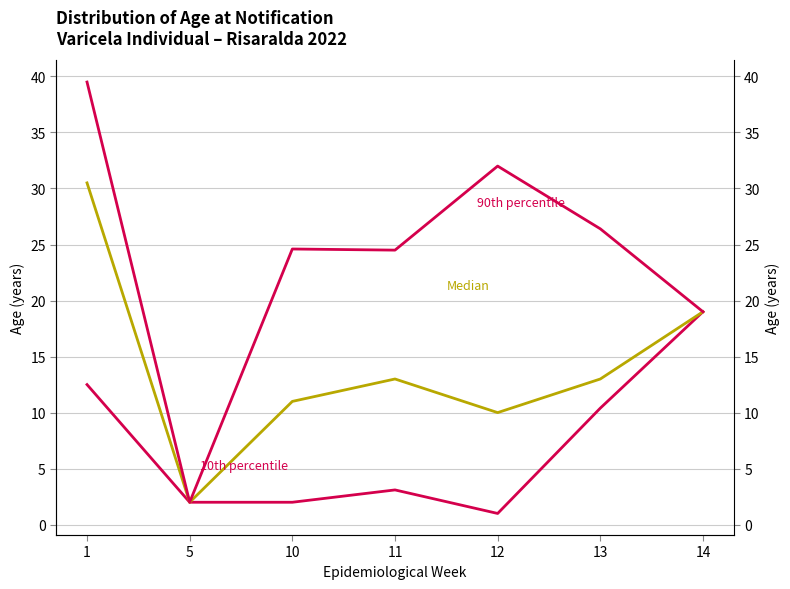

What is the difference between the 90th percentile values at 5 and 1?

37.5